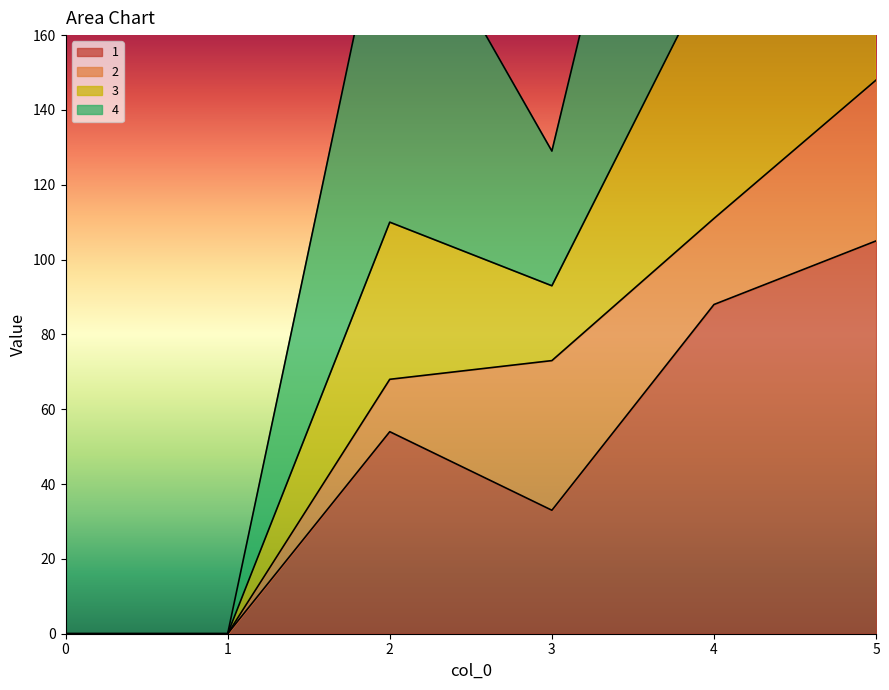

Rank the categories by 3 value from highest to lowest.

5, 4, 2, 3, 0, 1